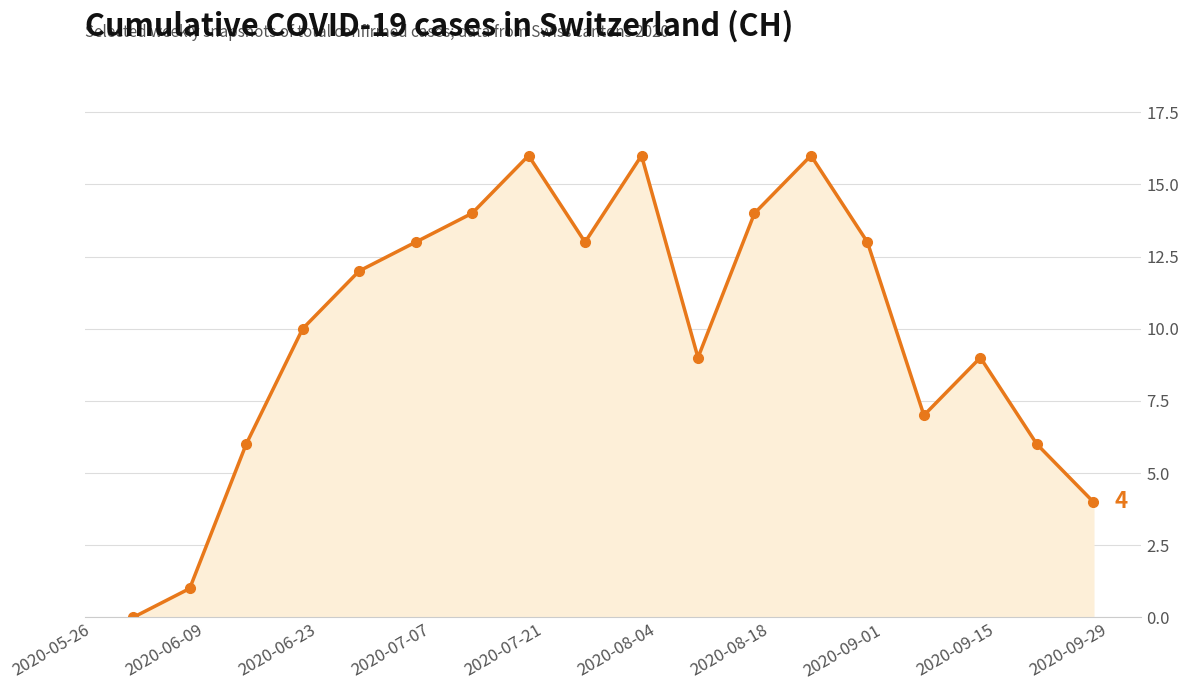

Reading left to right, extract all data points from this chart.

0	1	6	10	12	13	14	16	13	16	9	14	16	13	7	9	6	4